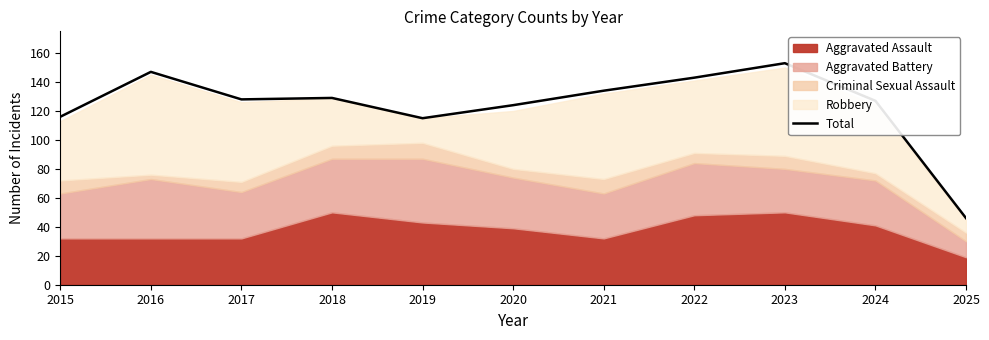

What value does the data have at 2017?

128